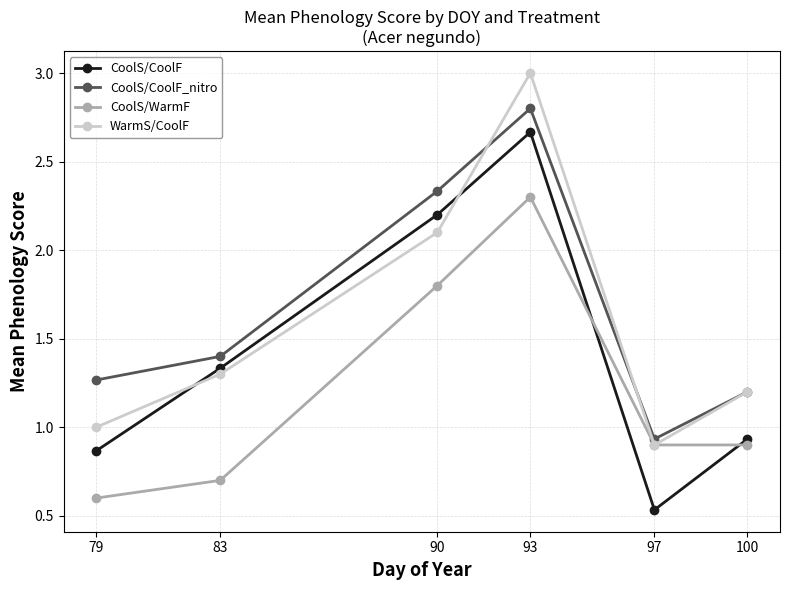

Which series changed the most between 90 and 100?

CoolS/CoolF